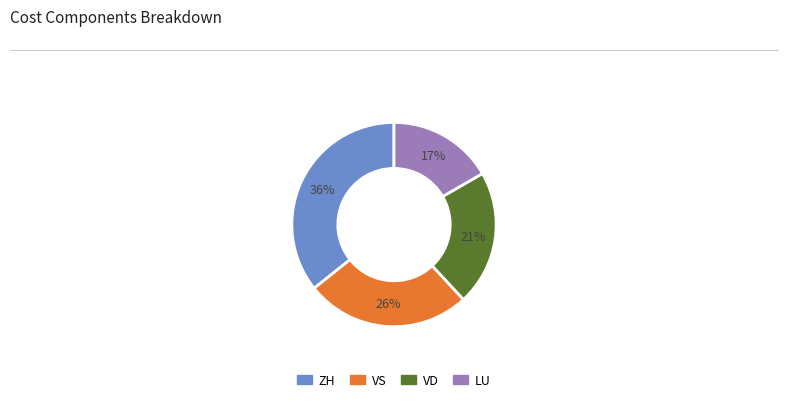

Is there any slice that represents more than half of the pie?

No